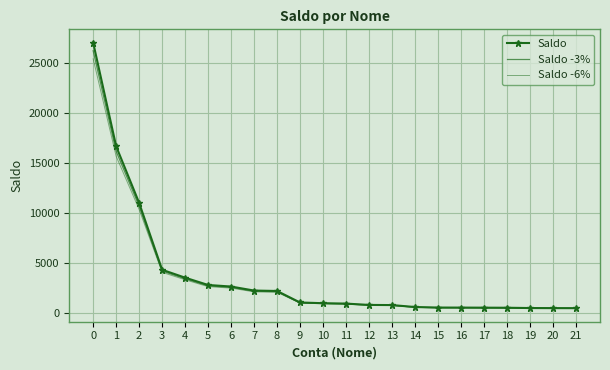

Which series has the largest total across all categories?

Saldo